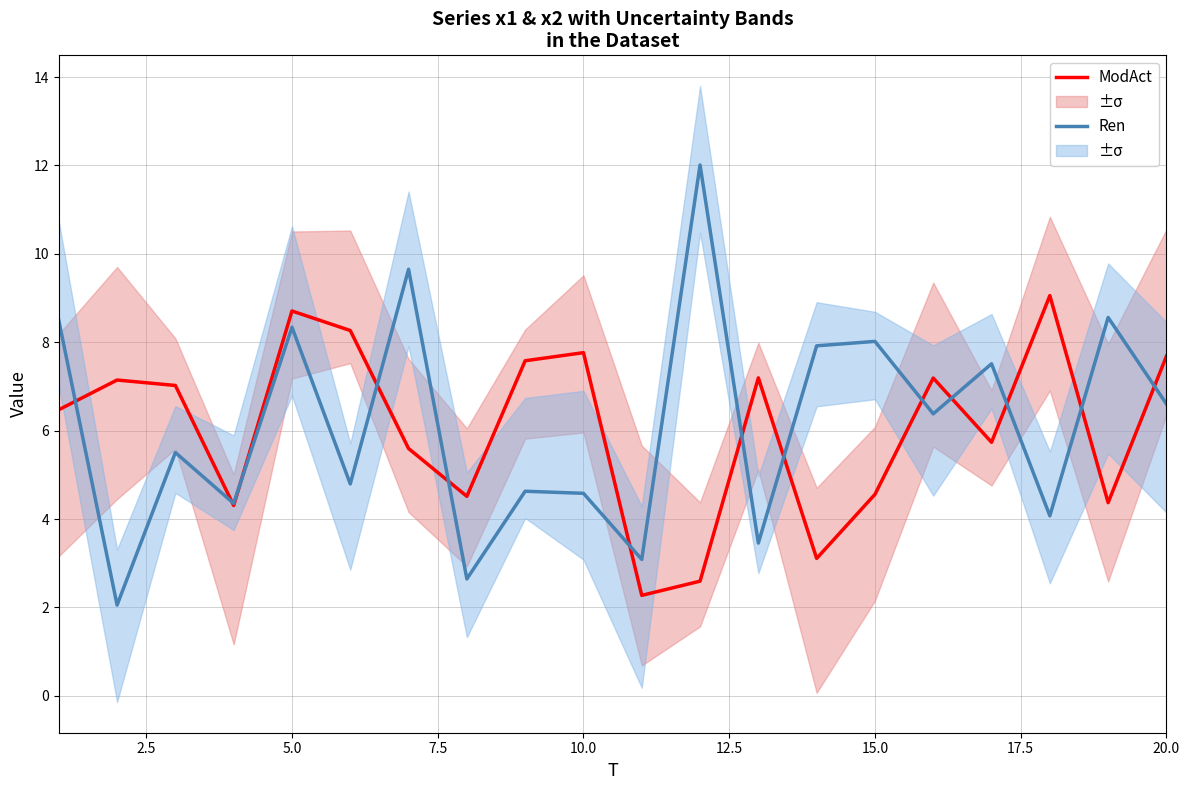

What value does the ModAct series have at 20.0?

7.7